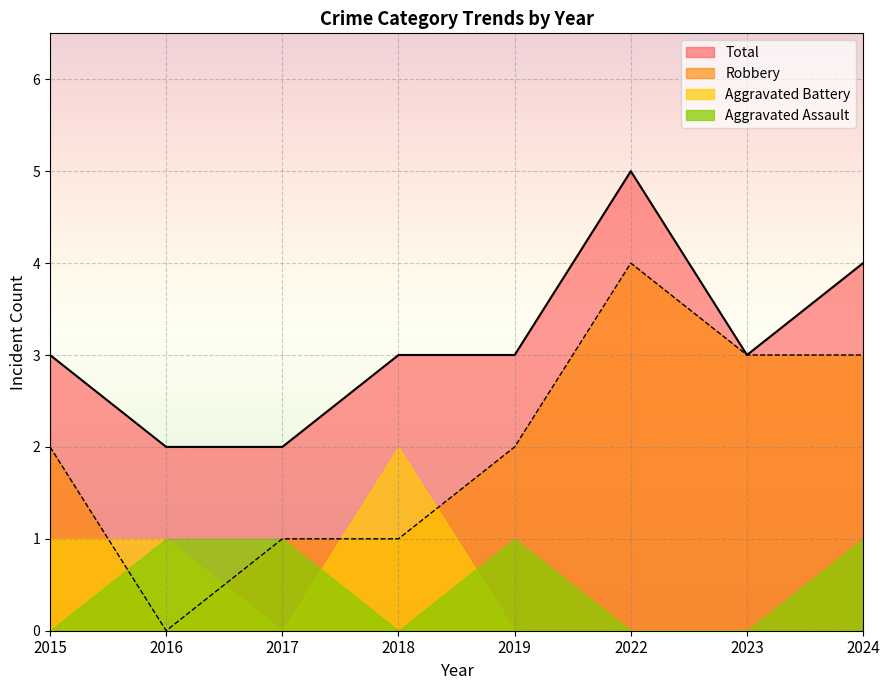

What is the value of the Total point at the 8th from the left?

4